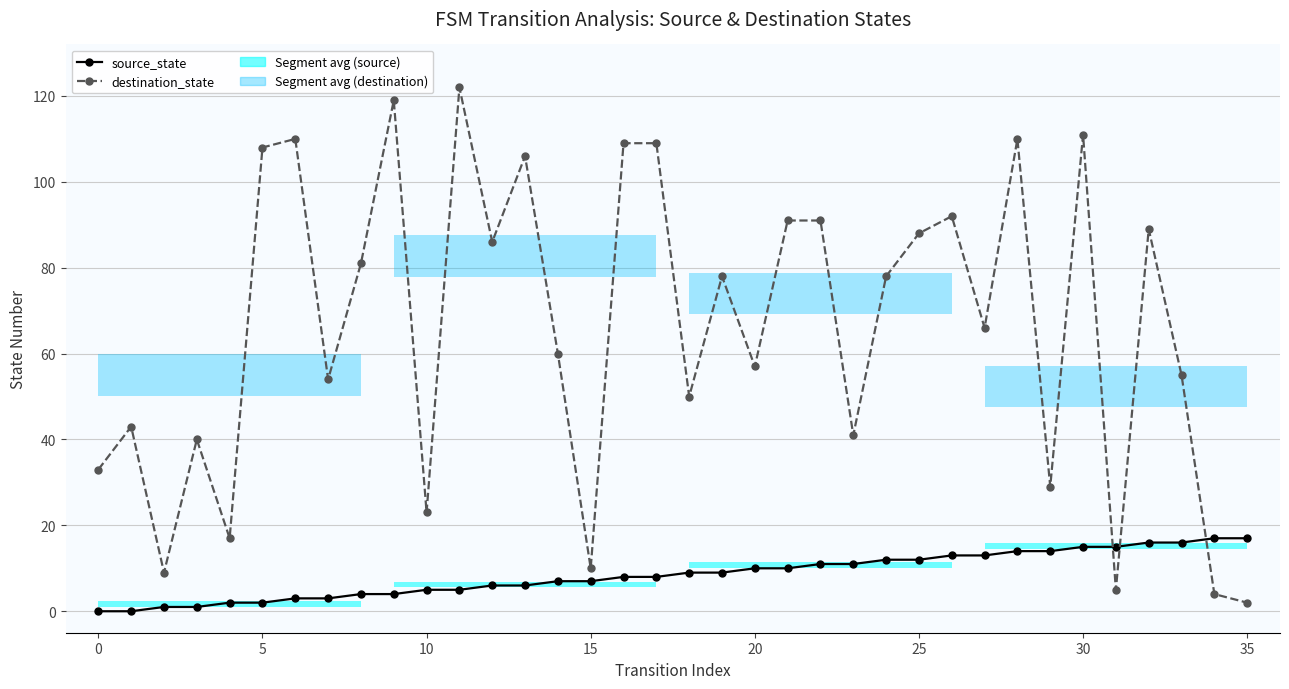

What is the maximum value shown in the chart?

122